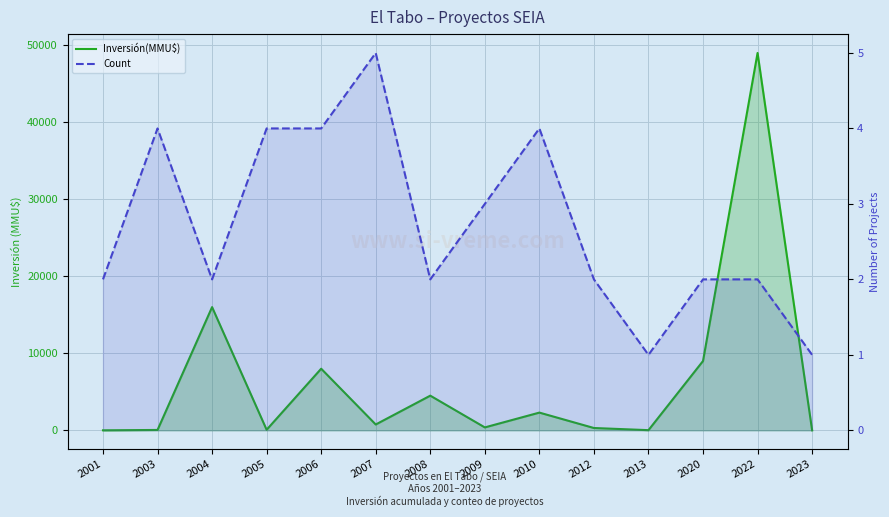

How many interior local peaks does the Inversión(MMU$) series have?

5